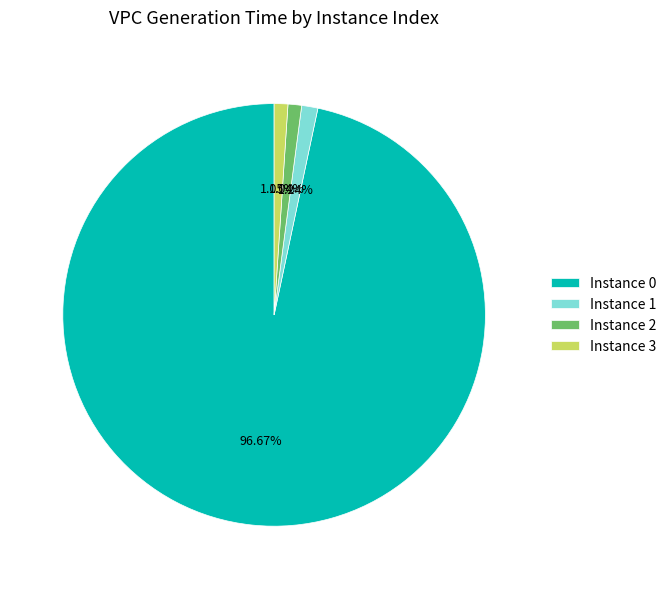

How many segments does this pie chart have?

4